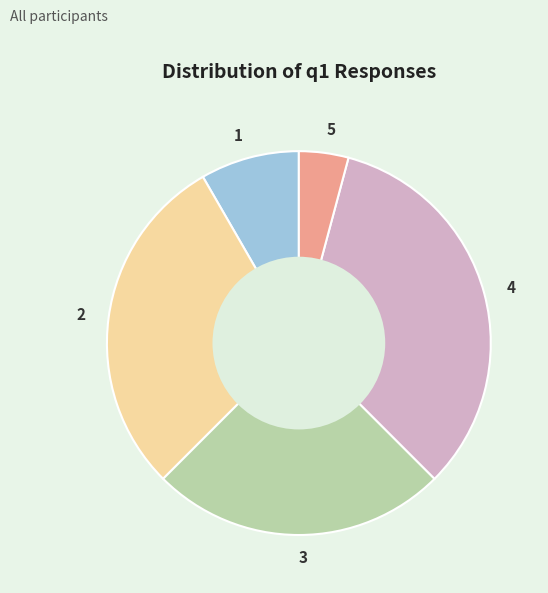

Do 5 and 1 together represent more than half of the pie?

No